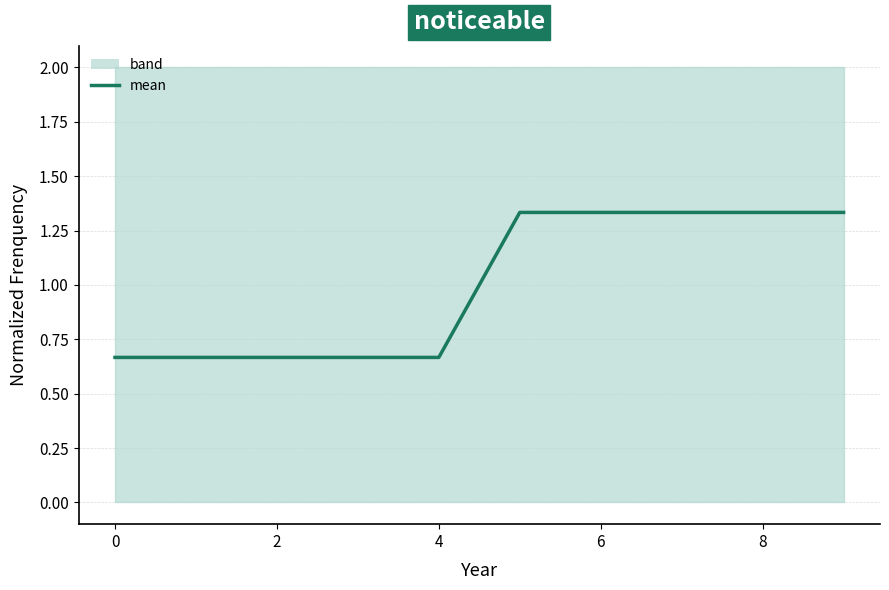

At which category does the chart reach its peak across all series?

8